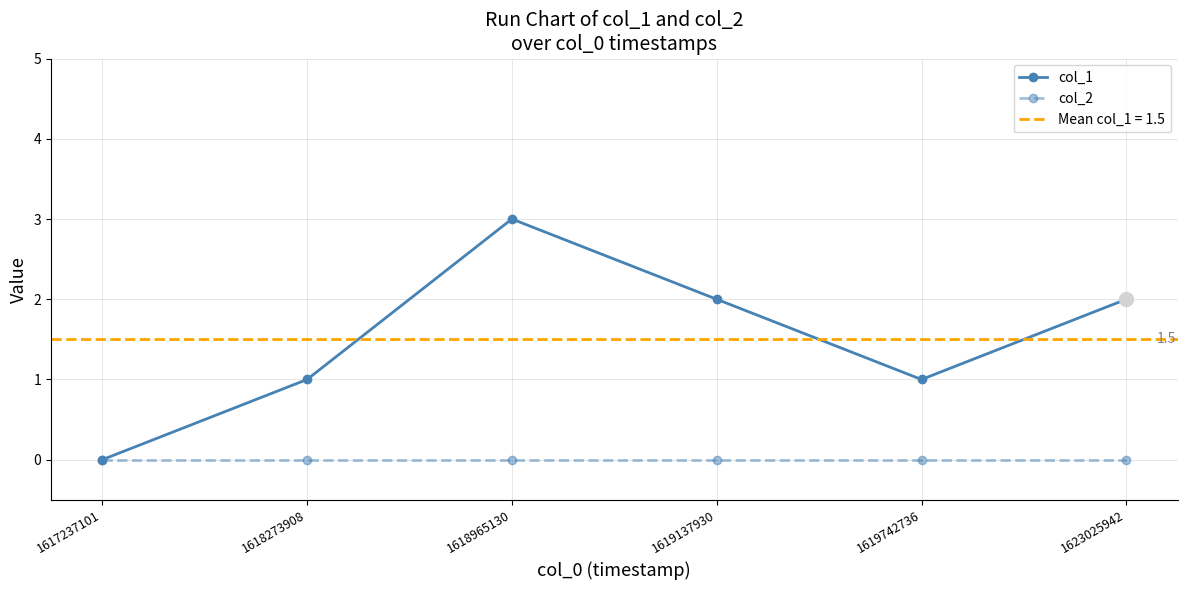

Count the number of categories in the chart.

6